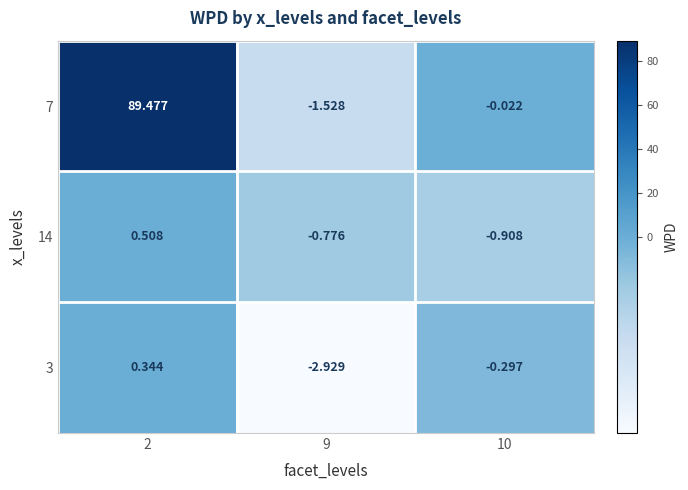

Is the value of 14 at 2 greater than the value of 3 at 9?

Yes